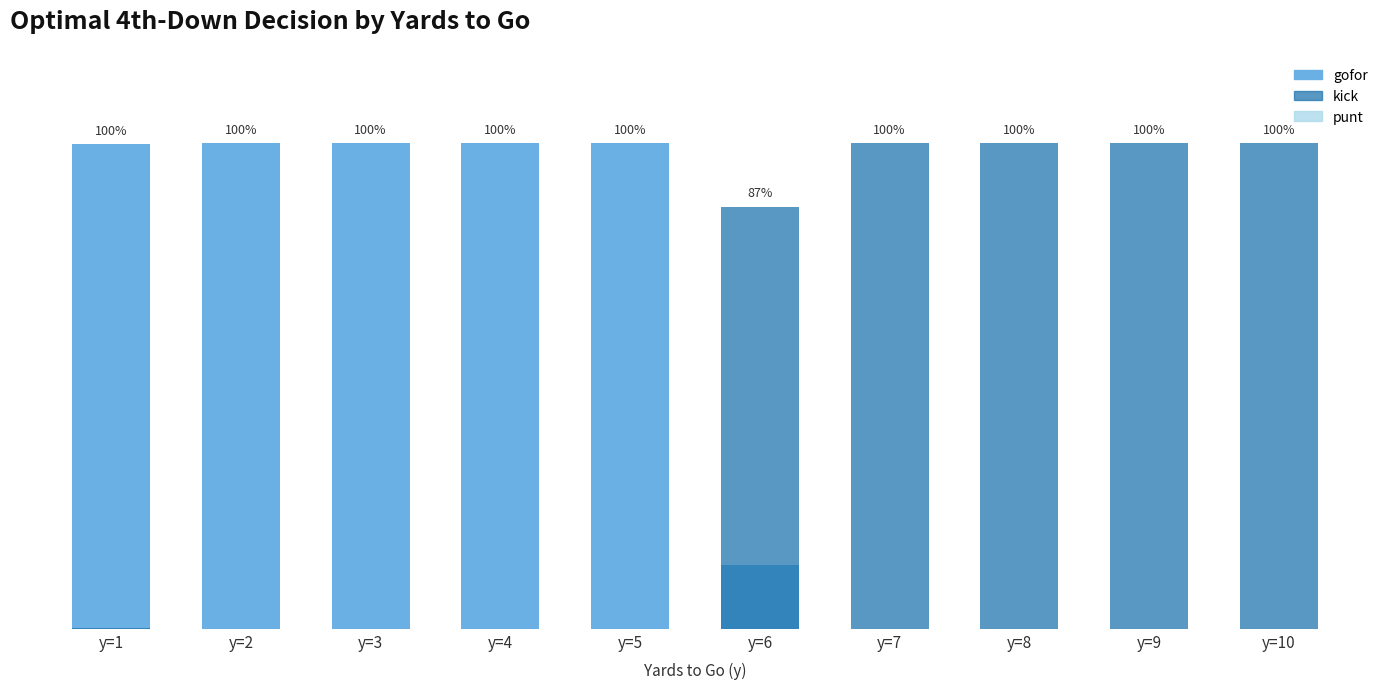

What is the difference between the highest and lowest values at y=6?

0.9